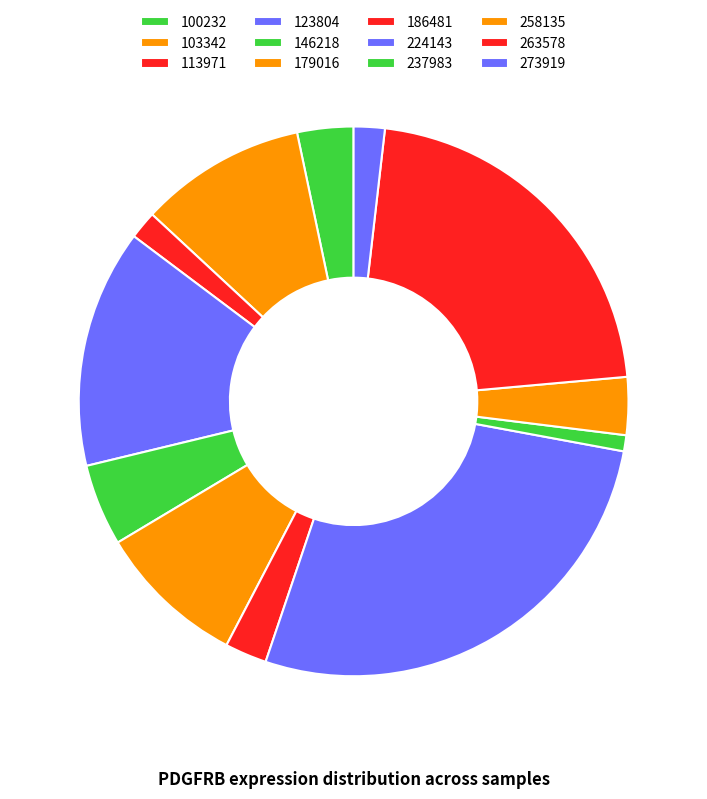

How many slices are in this pie chart?

12